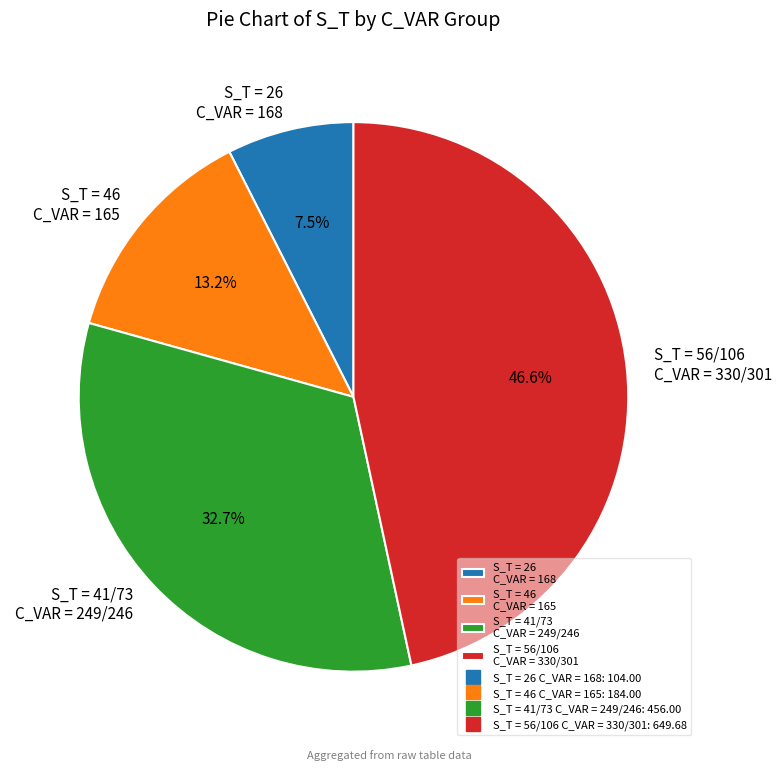

Rank the categories by value from highest to lowest.

S_T = 56/106 C_VAR = 330/301, S_T = 41/73 C_VAR = 249/246, S_T = 46 C_VAR = 165, S_T = 26 C_VAR = 168